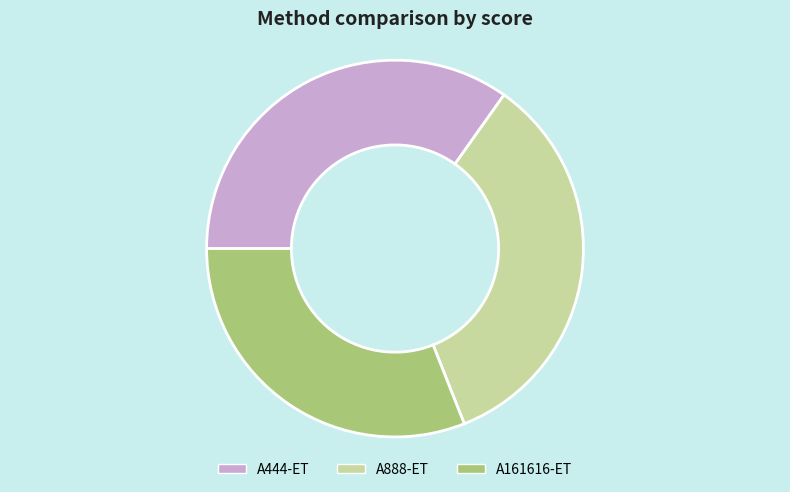

Do A161616-ET and A444-ET together represent more than half of the pie?

Yes